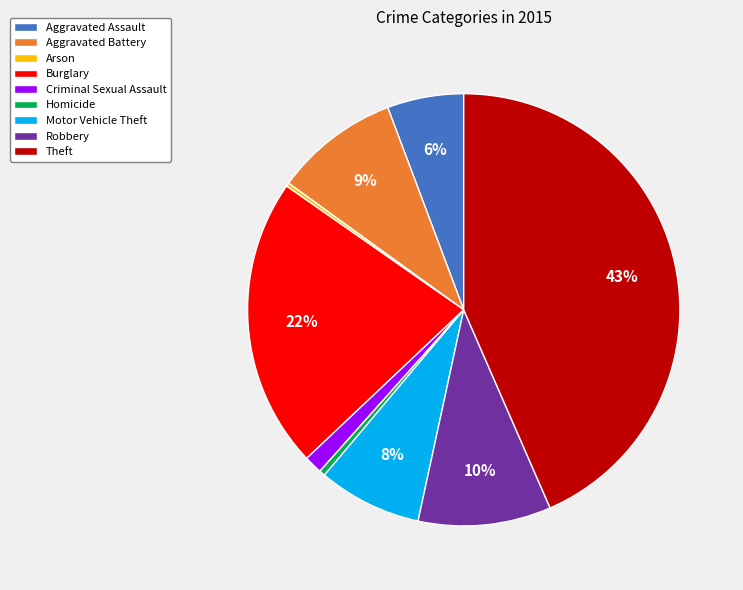

True or false: Robbery accounts for 18% of the total.

False